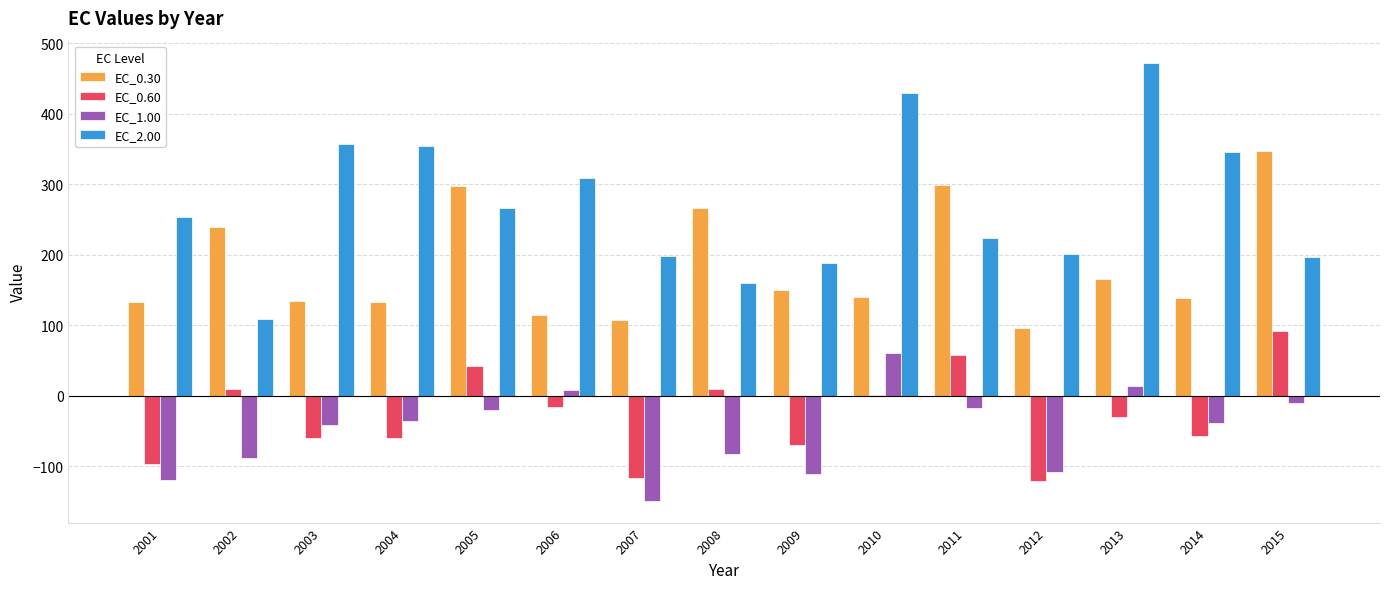

The value of EC_2.00 at 2002 is 32.0. True or false?

False